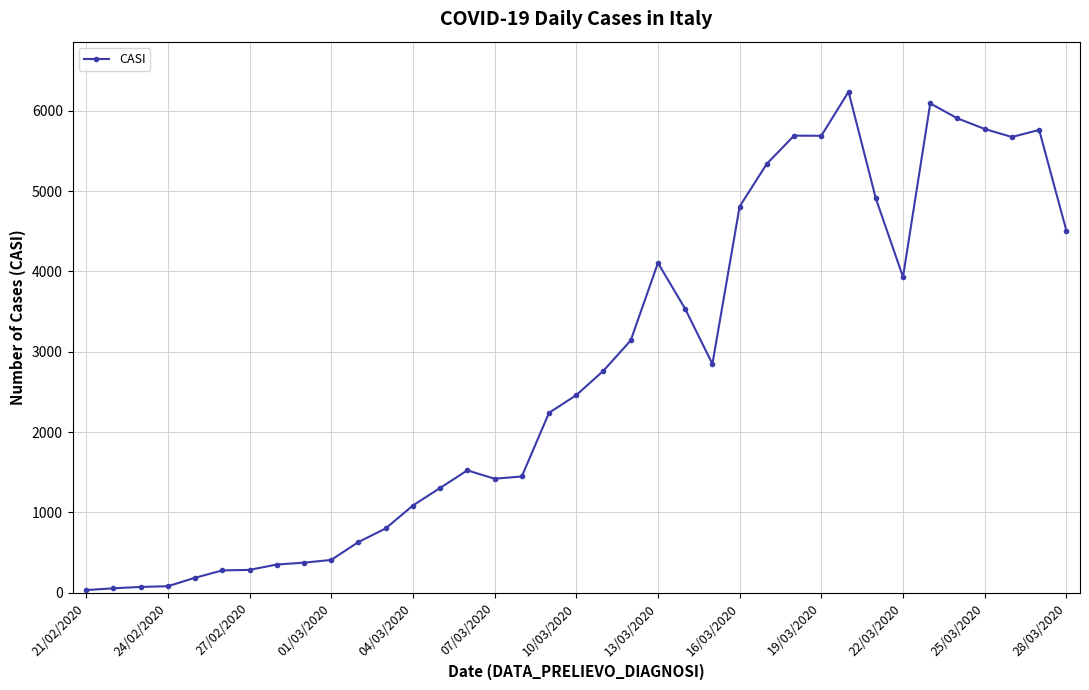

What is the difference between the second highest and minimum values?

6057